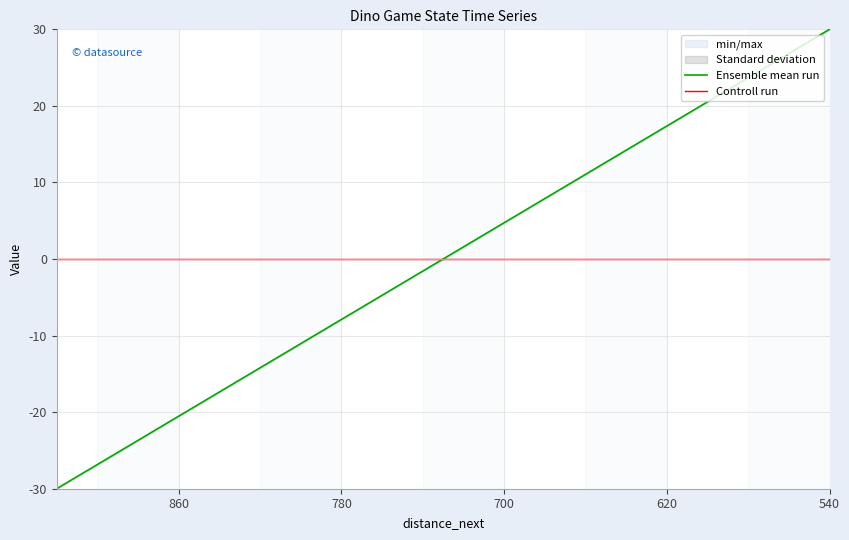

At which label does Controll run reach its peak?

540